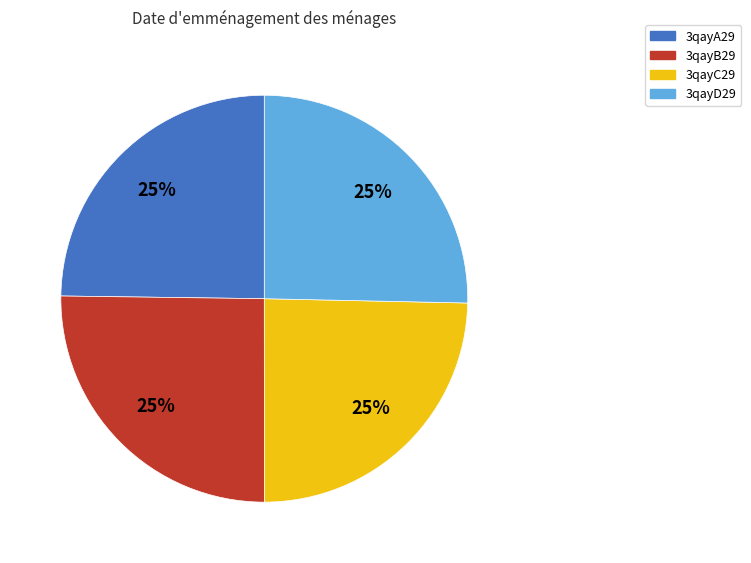

Count the number of slices in the pie.

4